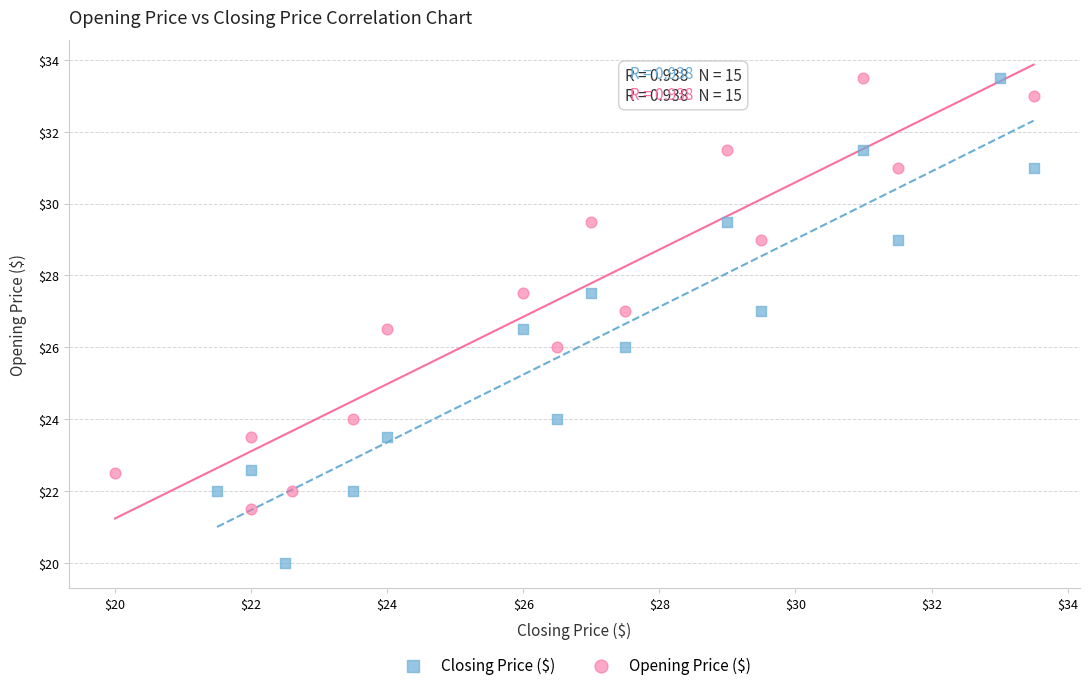

What are all the series names shown in the legend?

Closing Price ($), Opening Price ($)